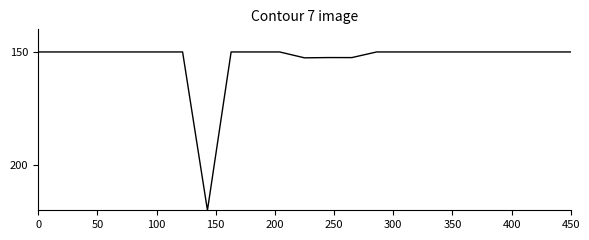

What is the smallest value displayed?

150.0